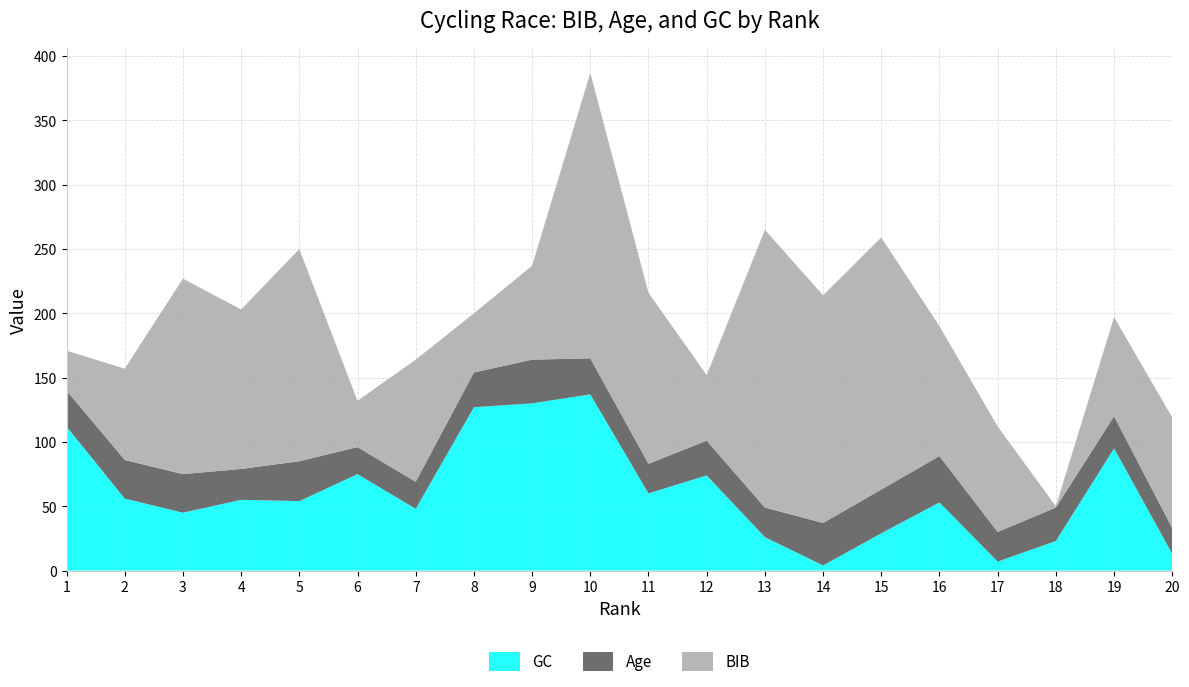

Reading left to right, transcribe all the data shown in this chart.

BIB: 1=31	2=71	3=152	4=124	5=165	6=36	7=95	8=46	9=73	10=222	11=133	12=51	13=216	14=177	15=196	16=101	17=82	18=1	19=77	20=86
Age: 1=28	2=30	3=30	4=24	5=31	6=21	7=21	8=27	9=34	10=28	11=23	12=27	13=23	14=33	15=34	16=36	17=23	18=26	19=25	20=20
GC: 1=112	2=56	3=45	4=55	5=54	6=75	7=48	8=127	9=130	10=137	11=60	12=74	13=26	14=4	15=29	16=53	17=7	18=23	19=95	20=13